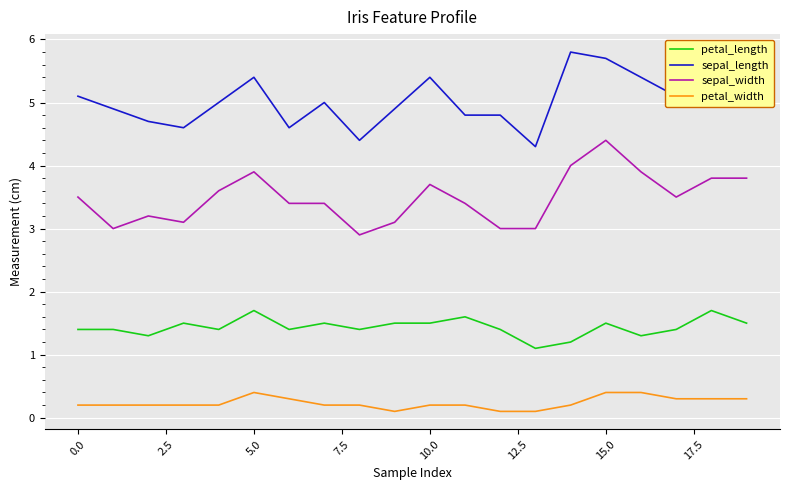

True or false: petal_length and sepal_length cross at least once.

False